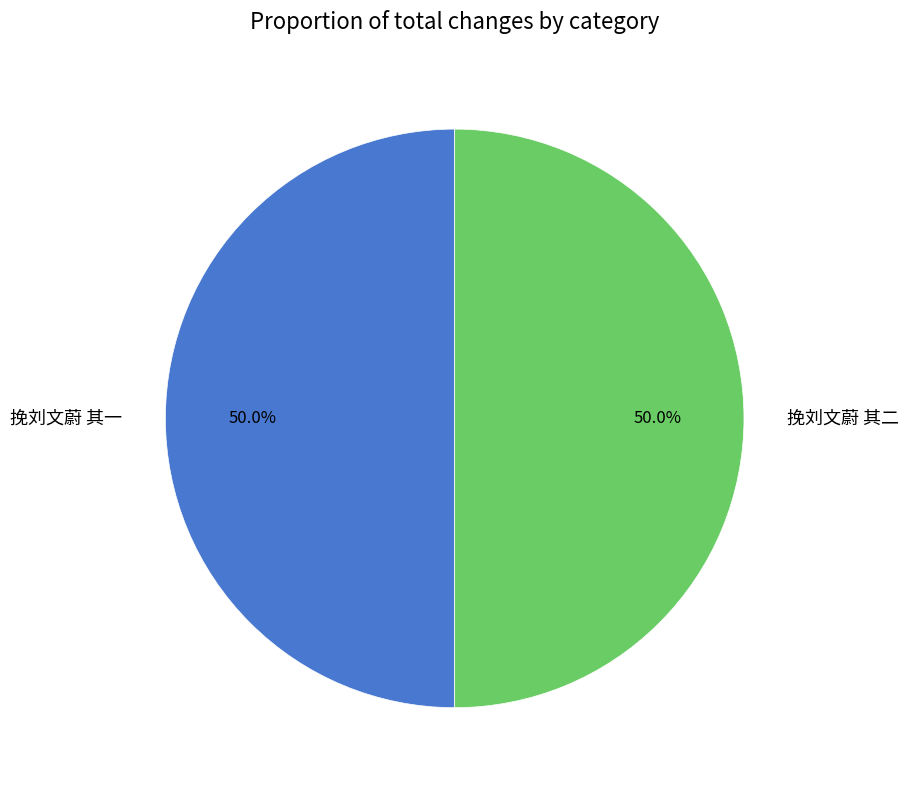

To the nearest percent, what is the average slice percentage?

50%